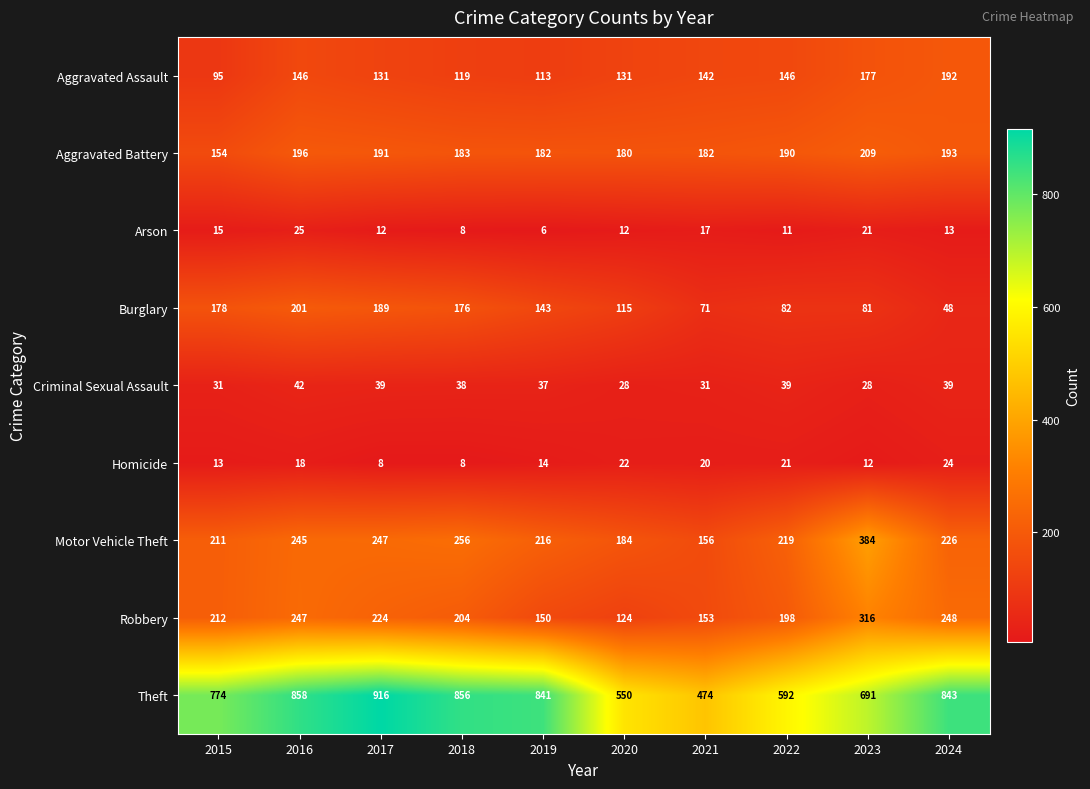

What is the difference between the maximum and minimum values in the Aggravated Assault series?

97